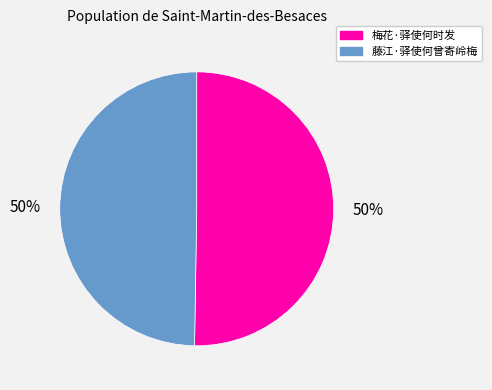

Do 梅花·驿使何时发 and 藤江·驿使何曾寄岭梅 together represent more than half of the pie?

Yes